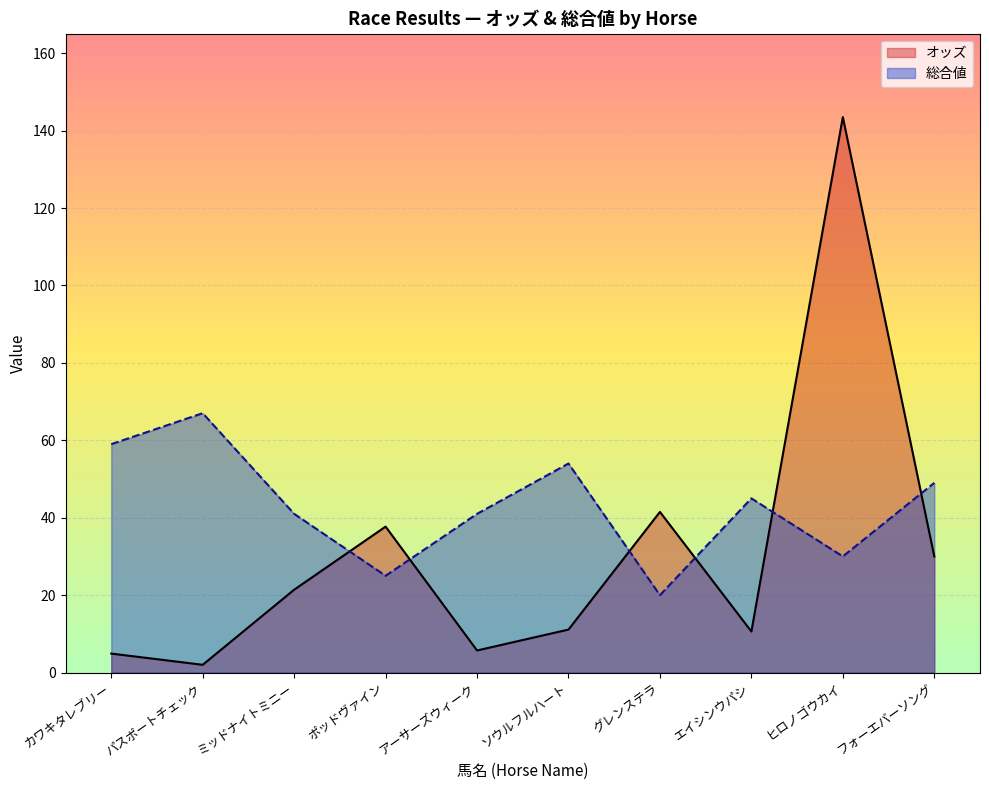

True or false: オッズ has more than 1 interior local peaks.

True